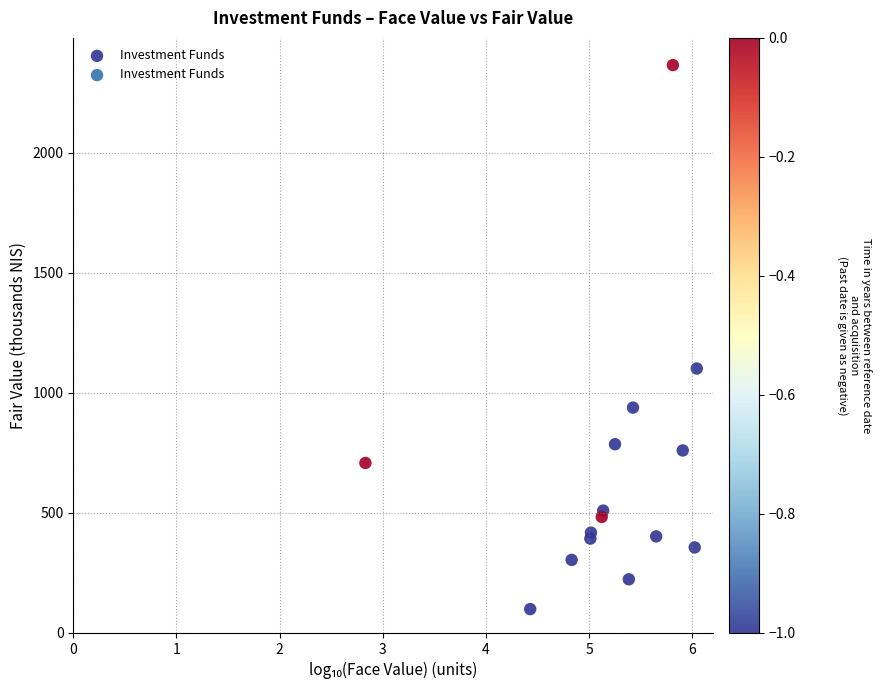

What Y value in the scatter plot is closest to 1231?

1101.0